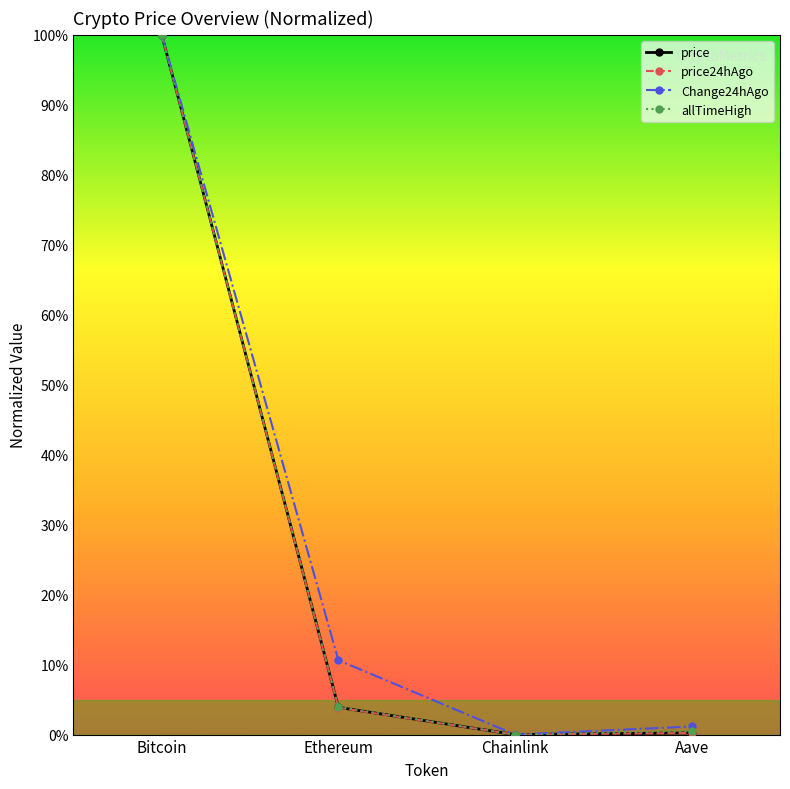

What is the maximum value shown in the chart?

1.0